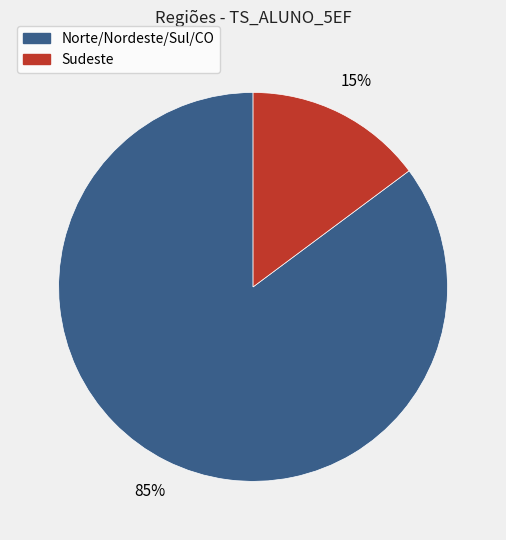

How many slices are in this pie chart?

2